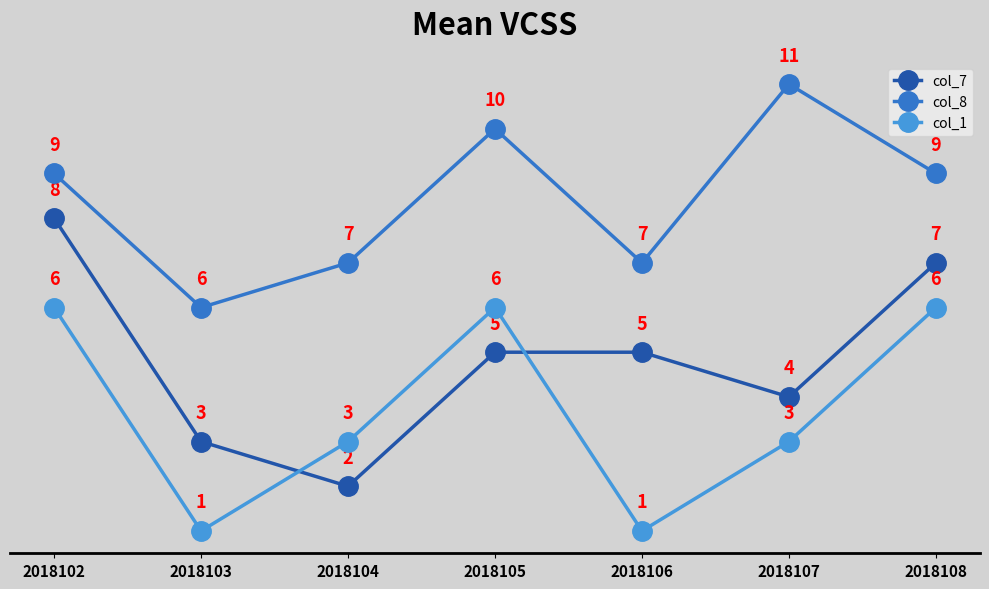

At 2018103, list the series in order from largest to smallest.

col_8, col_7, col_1